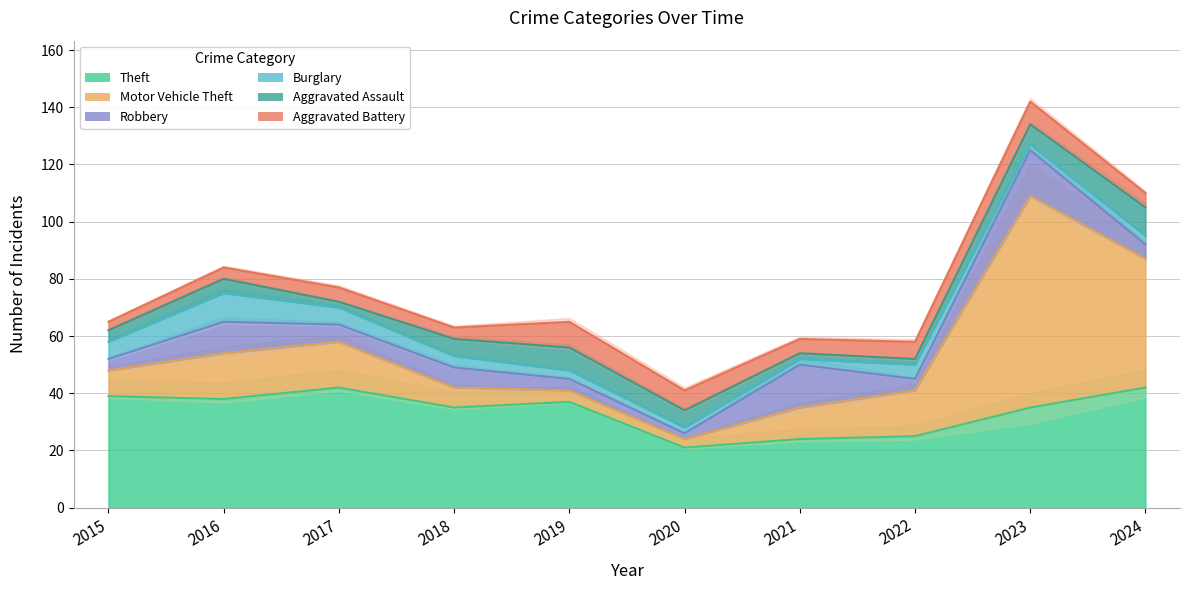

Reading left to right, list all the values displayed in this chart.

Theft: 39	38	42	35	37	21	24	25	35	42
Motor Vehicle Theft: 9	16	16	7	4	3	11	16	74	45
Robbery: 4	11	6	7	4	2	15	4	16	5
Burglary: 6	10	6	4	3	2	2	5	2	3
Aggravated Assault: 4	5	2	6	8	6	2	2	7	10
Aggravated Battery: 3	4	5	4	9	7	5	6	8	5